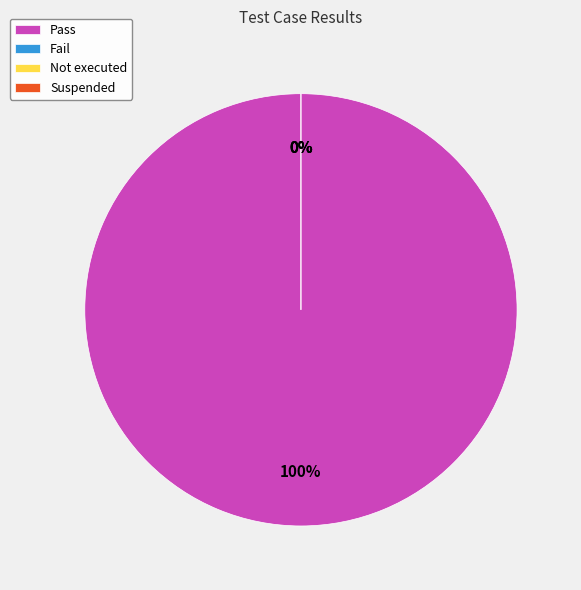

Rank the categories by value from lowest to highest.

Fail, Not executed, Suspended, Pass